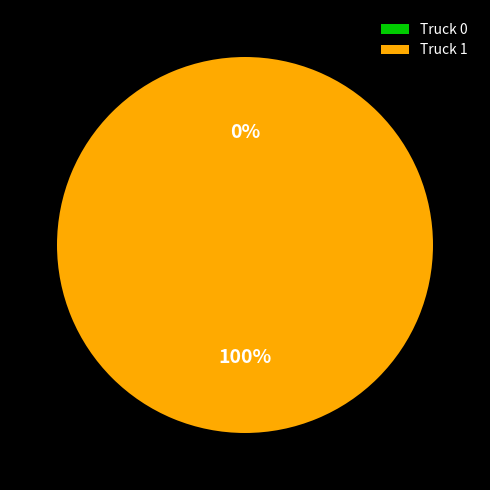

Is Truck 0 the majority of the pie?

No